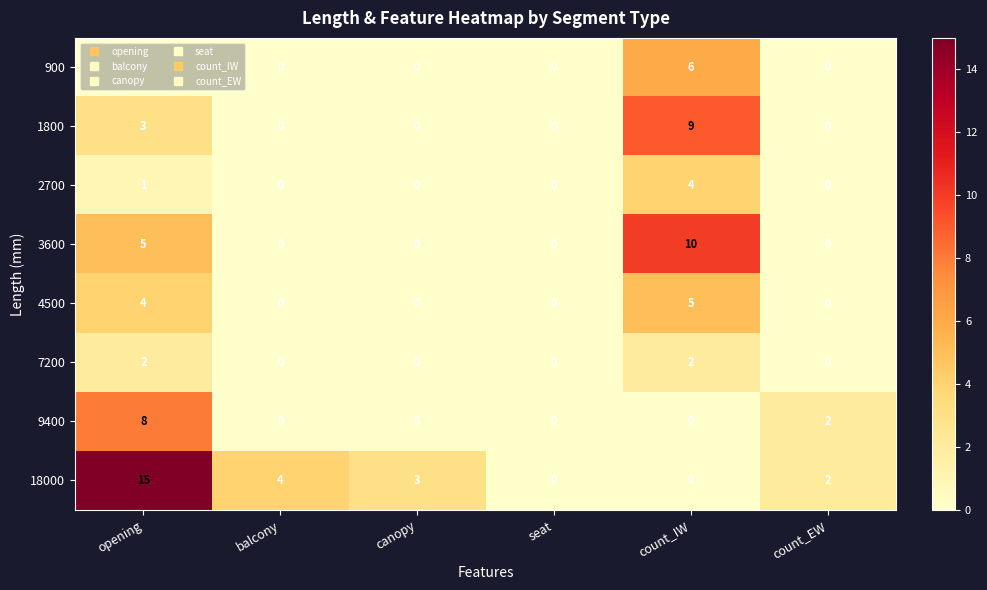

Which category has the highest value across all series?

opening